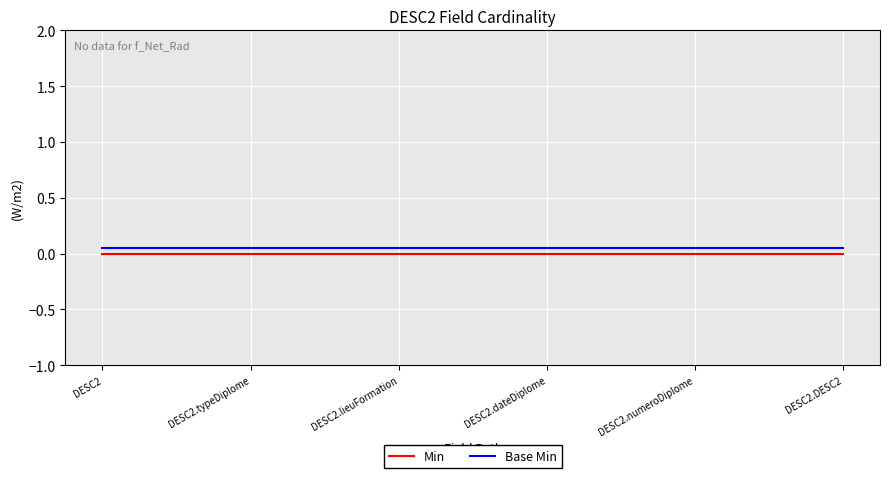

How many lines are shown in the chart?

2